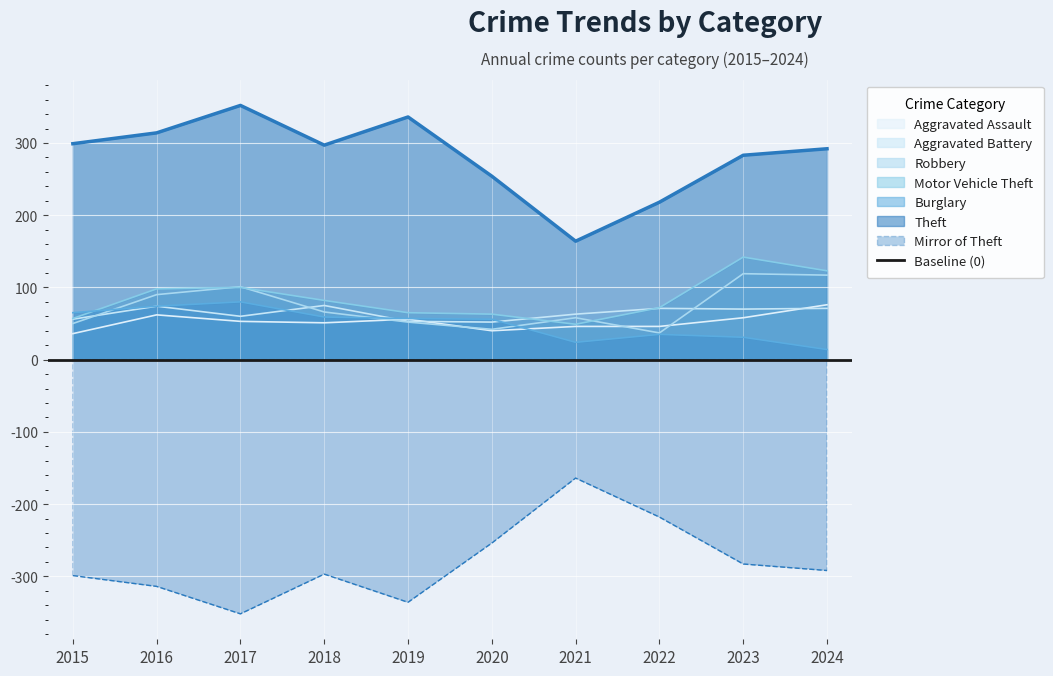

The value of Theft at 2015 is 299. True or false?

True